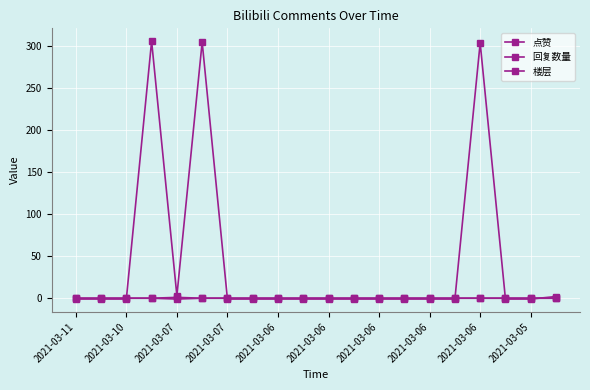

How many distinct data groups are displayed?

3